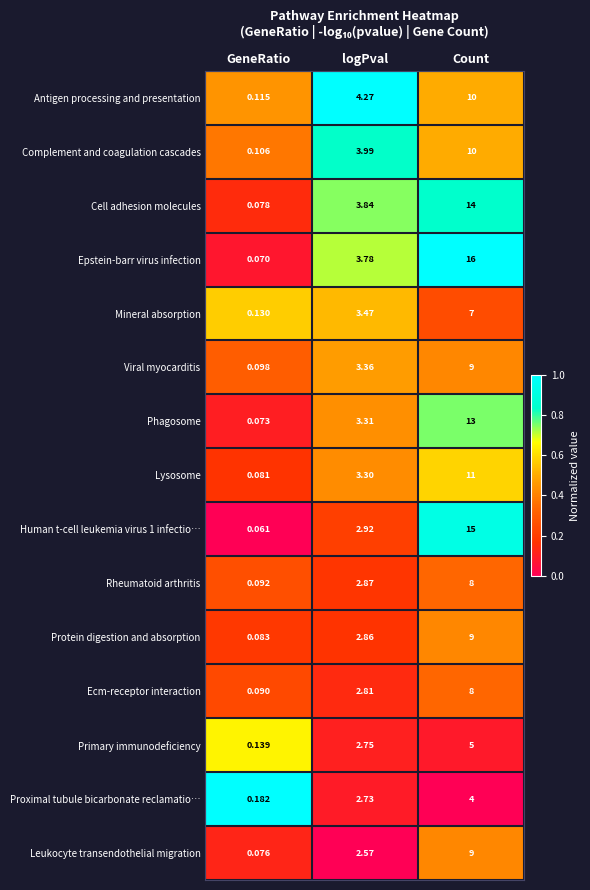

How many data points does each series have?

3